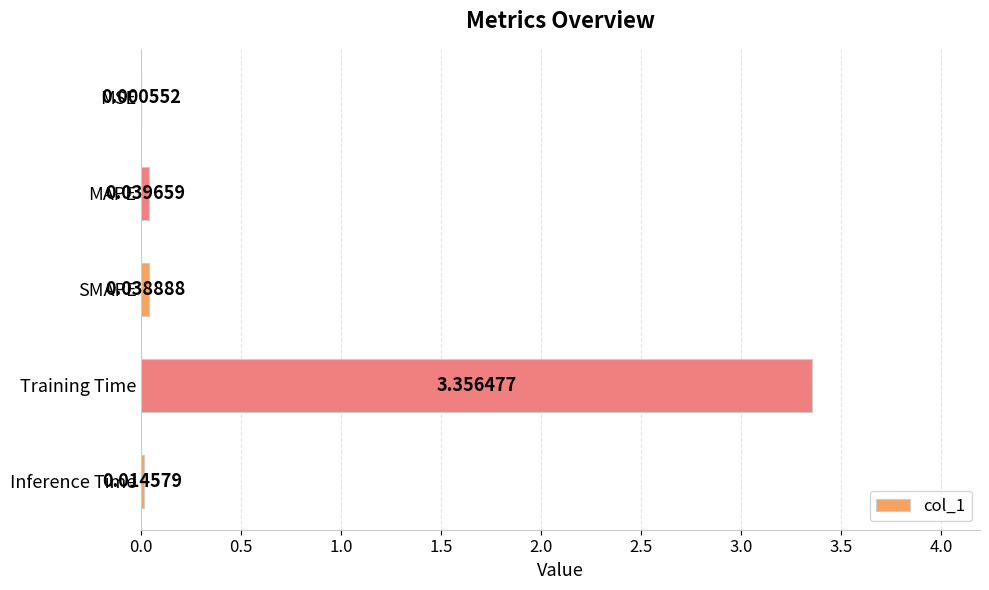

What is the sum of all values?

3.5